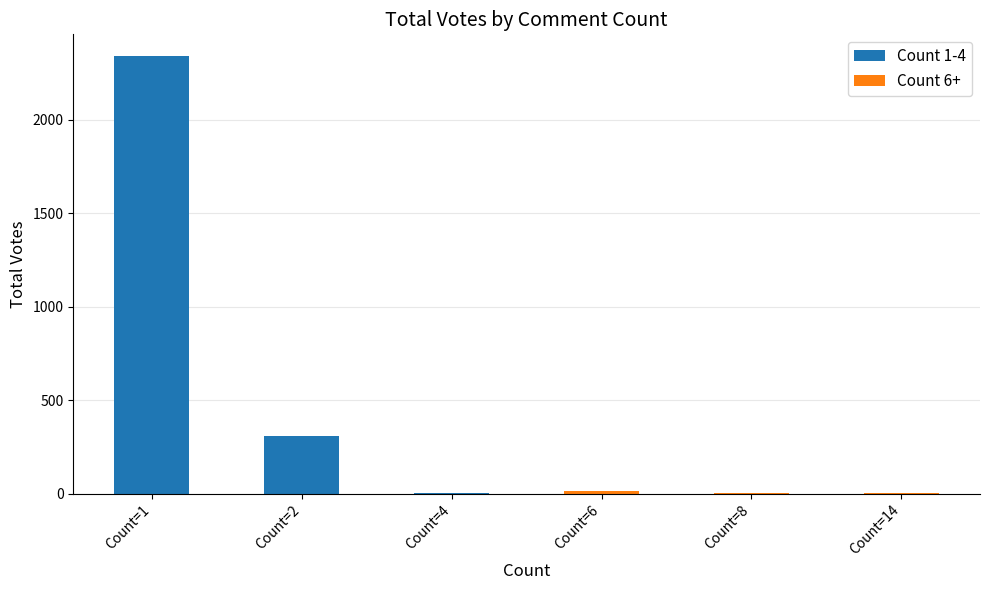

How many bars are there in total?

6